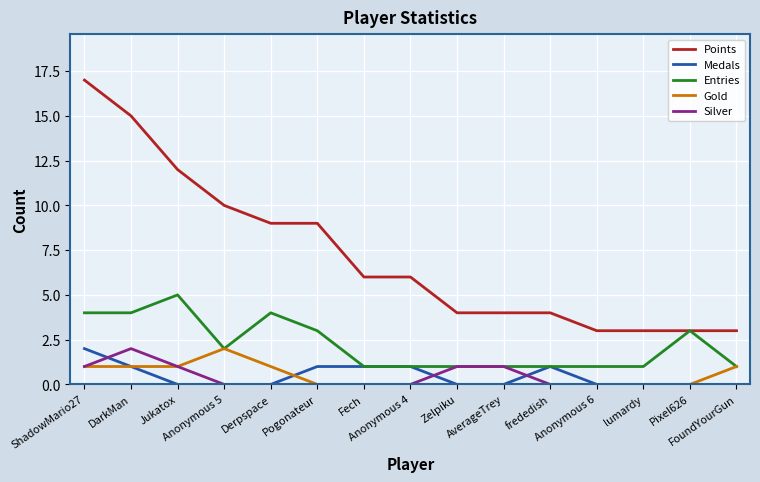

Reading left to right, extract all data points from this chart.

Points: ShadowMario27=17	DarkMan=15	Jukatox=12	Anonymous 5=10	Derpspace=9	Pogonateur=9	Fech=6	Anonymous 4=6	Zelpiku=4	AverageTrey=4	frededish=4	Anonymous 6=3	lumardy=3	Pixel626=3	FoundYourGun=3
Medals: ShadowMario27=2	DarkMan=1	Jukatox=0	Anonymous 5=0	Derpspace=0	Pogonateur=1	Fech=1	Anonymous 4=1	Zelpiku=0	AverageTrey=0	frededish=1	Anonymous 6=0	lumardy=0	Pixel626=0	FoundYourGun=0
Entries: ShadowMario27=4	DarkMan=4	Jukatox=5	Anonymous 5=2	Derpspace=4	Pogonateur=3	Fech=1	Anonymous 4=1	Zelpiku=1	AverageTrey=1	frededish=1	Anonymous 6=1	lumardy=1	Pixel626=3	FoundYourGun=1
Gold: ShadowMario27=1	DarkMan=1	Jukatox=1	Anonymous 5=2	Derpspace=1	Pogonateur=0	Fech=0	Anonymous 4=0	Zelpiku=0	AverageTrey=0	frededish=0	Anonymous 6=0	lumardy=0	Pixel626=0	FoundYourGun=1
Silver: ShadowMario27=1	DarkMan=2	Jukatox=1	Anonymous 5=0	Derpspace=0	Pogonateur=0	Fech=0	Anonymous 4=0	Zelpiku=1	AverageTrey=1	frededish=0	Anonymous 6=0	lumardy=0	Pixel626=0	FoundYourGun=0